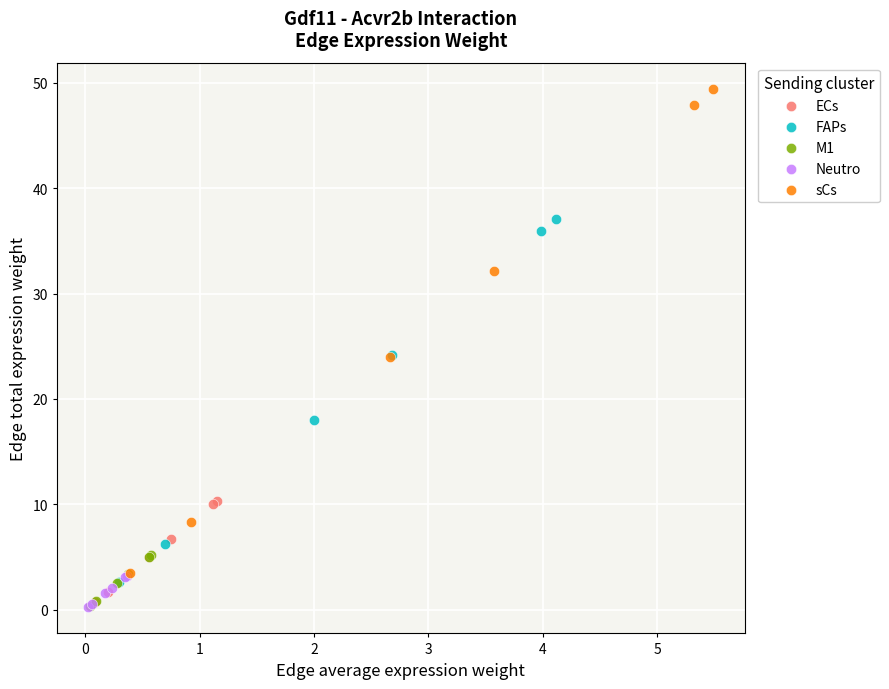

What are all the series names shown in the legend?

ECs, FAPs, M1, Neutro, sCs